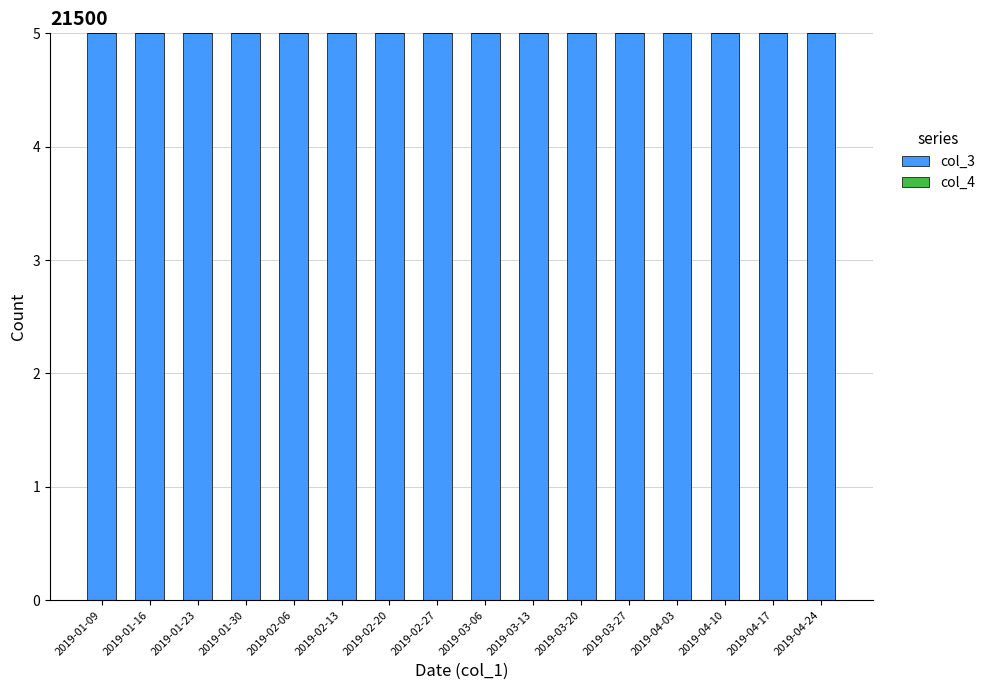

What are all the series names shown in the legend?

col_3, col_4